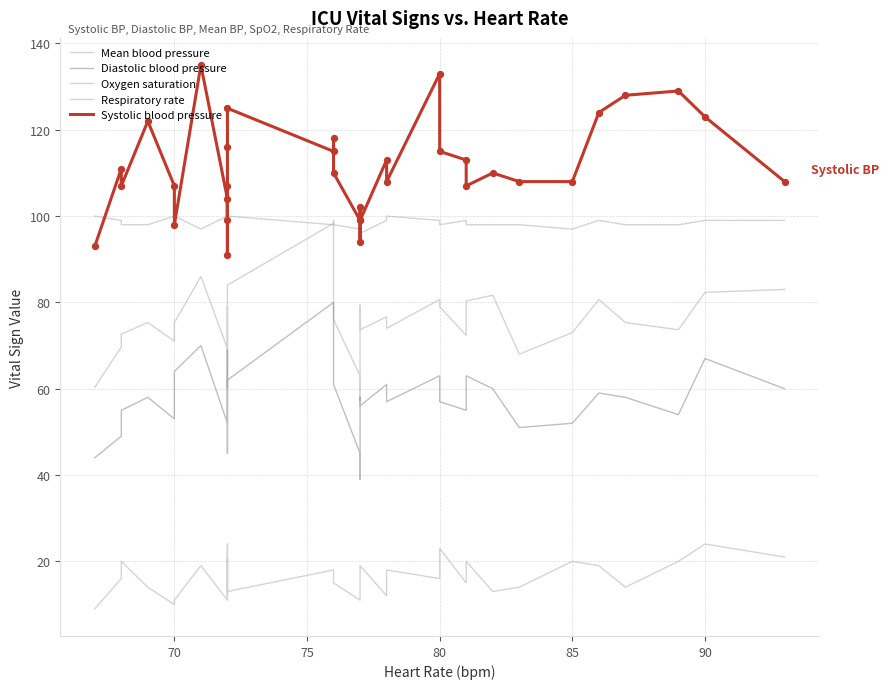

Which series contains the lowest Y value?

Respiratory rate